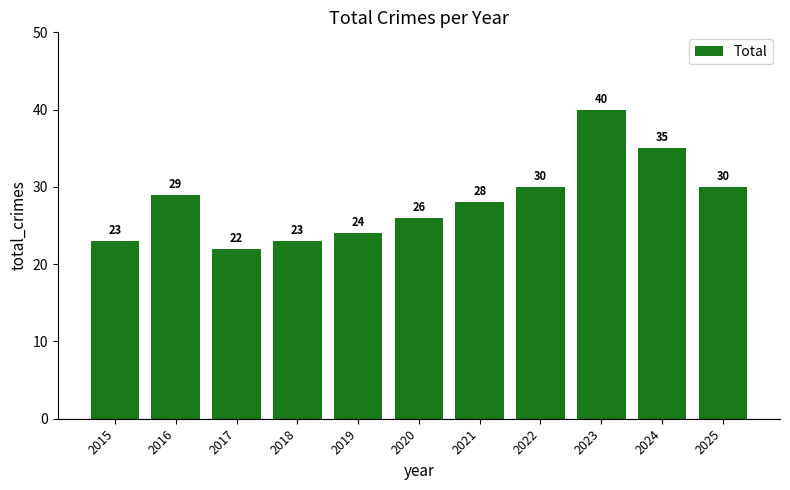

Reading left to right, extract all data points from this chart.

23	29	22	23	24	26	28	30	40	35	30